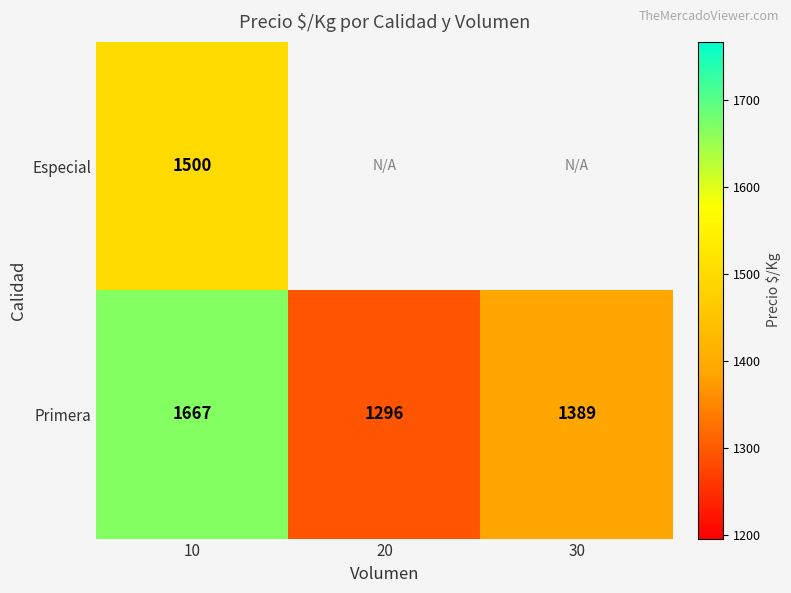

Is it true that Primera equals 2855 at 10?

False